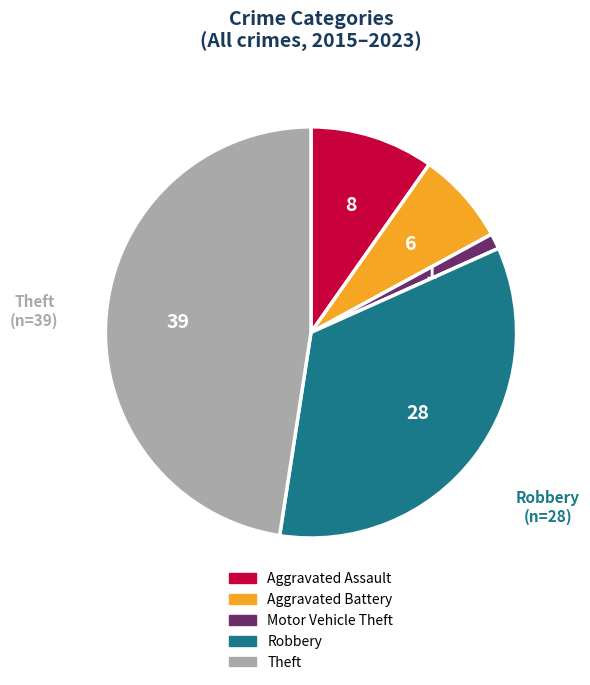

How many slices are in this pie chart?

5